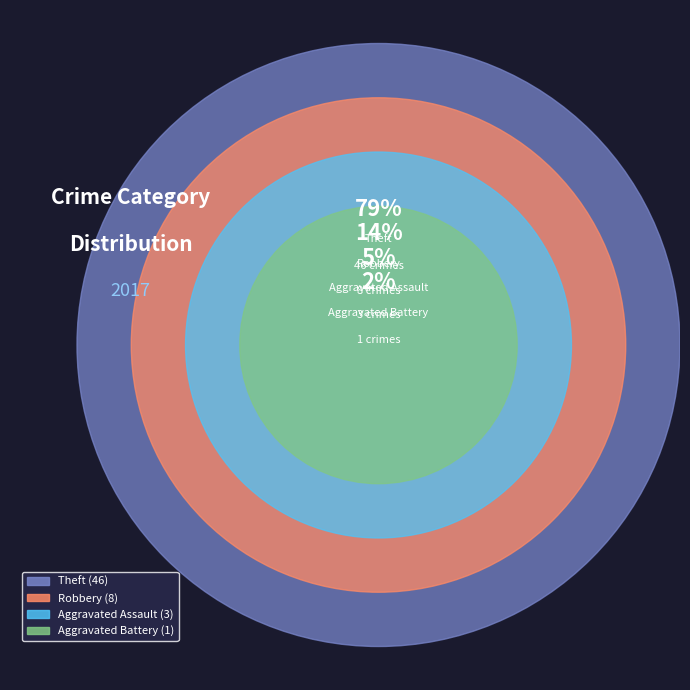

Combined, what portion of the pie is Robbery and Theft?

93.1%